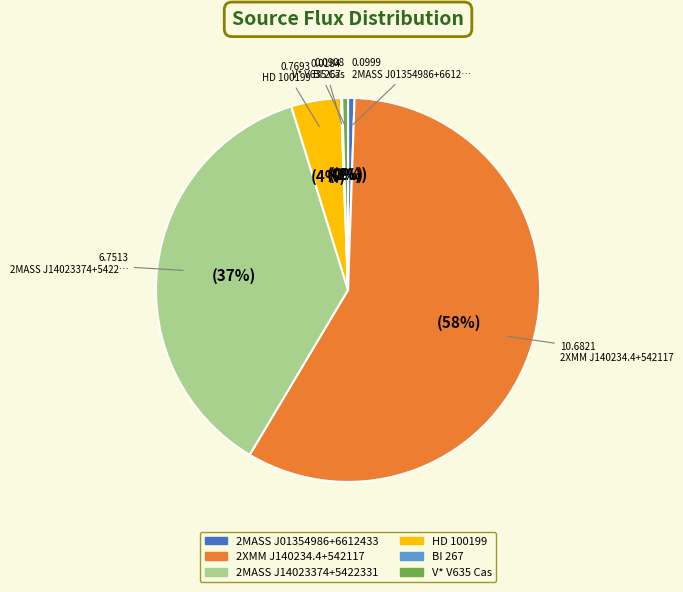

To the nearest percent, what is the combined percentage of 2MASS J14023374+5422331 and HD 100199?

41%